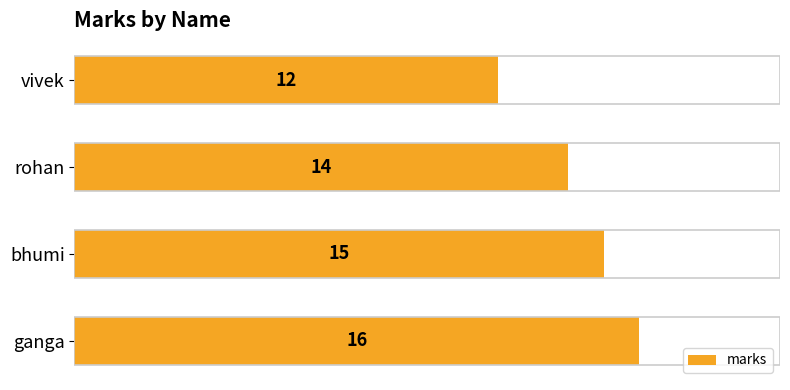

What is the value of the 3rd bar from the top?

15